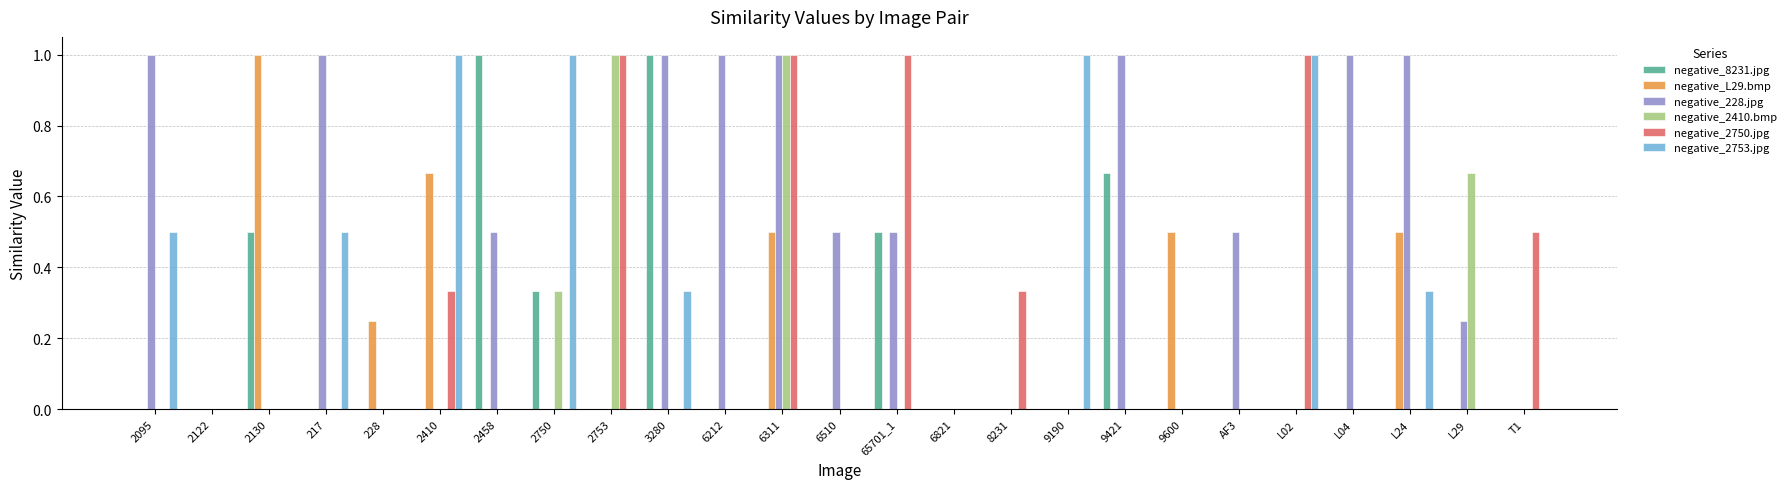

Which series changed the most between 217 and 8231?

negative_228.jpg